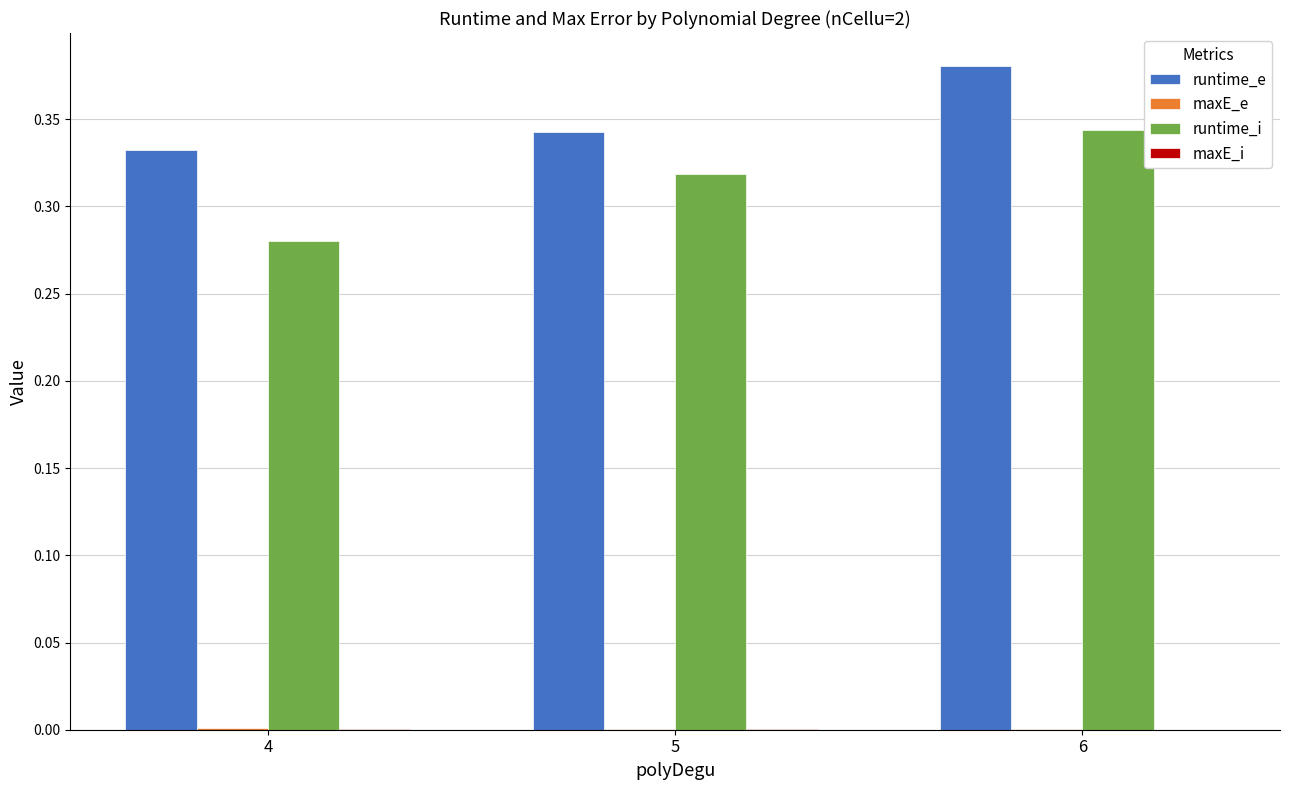

Count the number of categories in the chart.

3